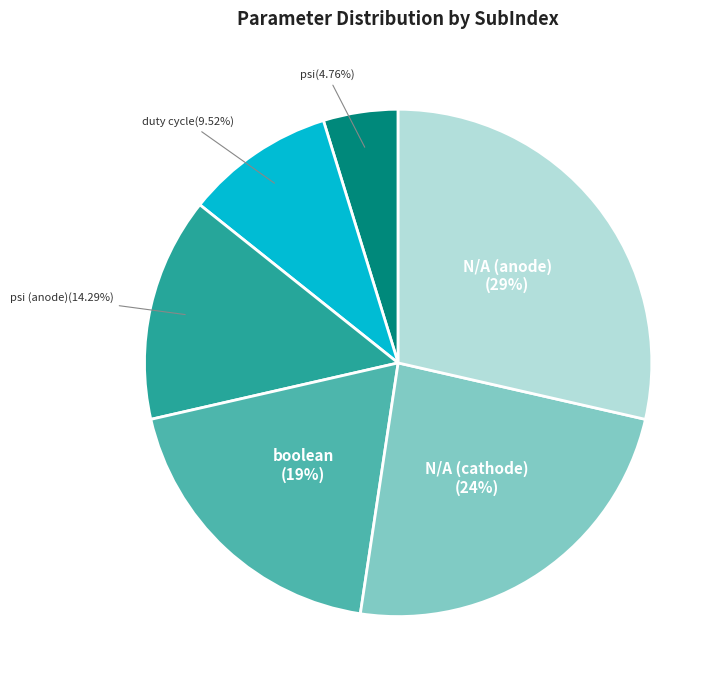

To the nearest percent, what percentage of the pie is duty cycle?

10%